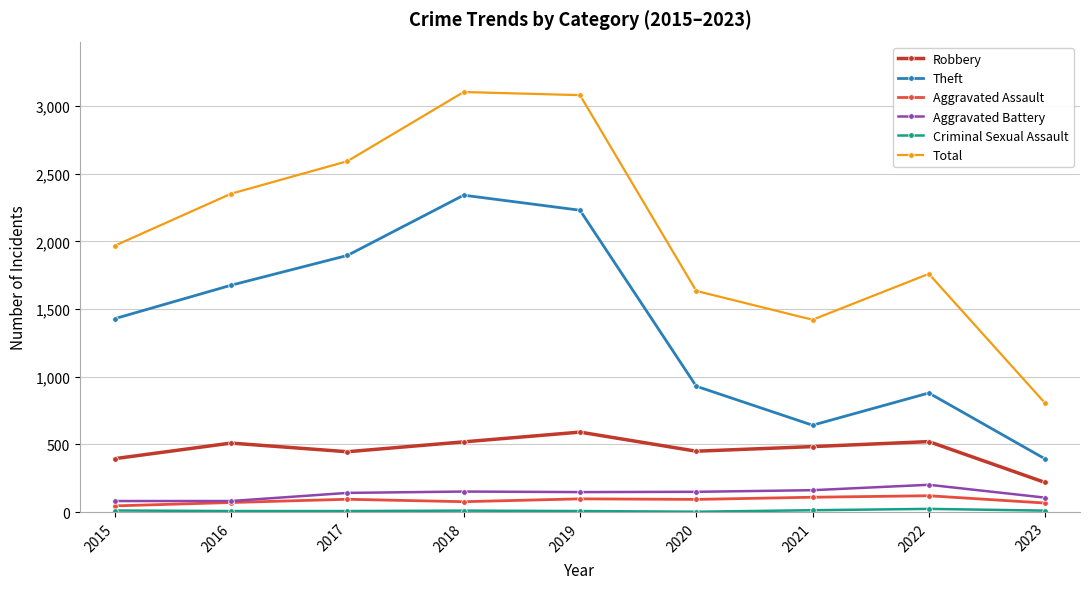

Between 2019 and 2022, which series saw the biggest shift?

Theft